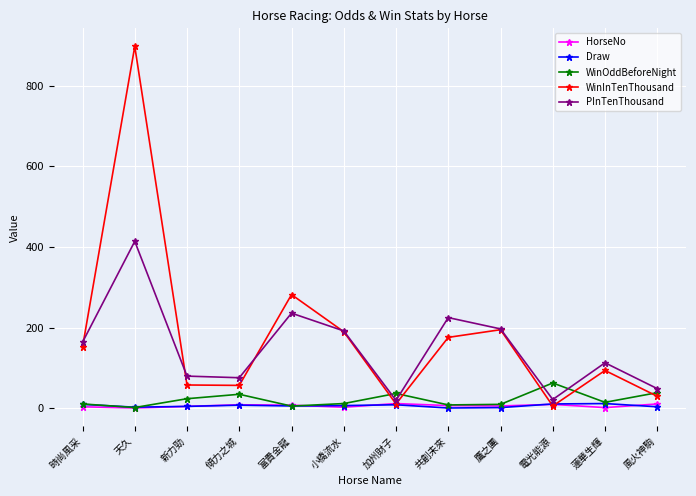

True or false: WinInTenThousand and WinOddBeforeNight intersect in this chart.

True